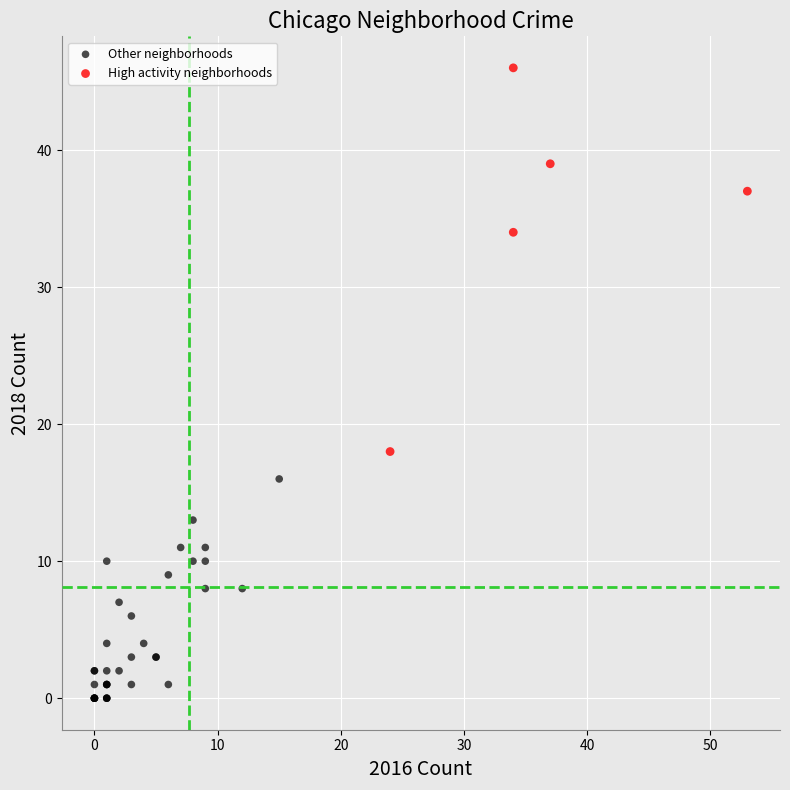

Which series reaches the maximum Y coordinate?

High activity neighborhoods